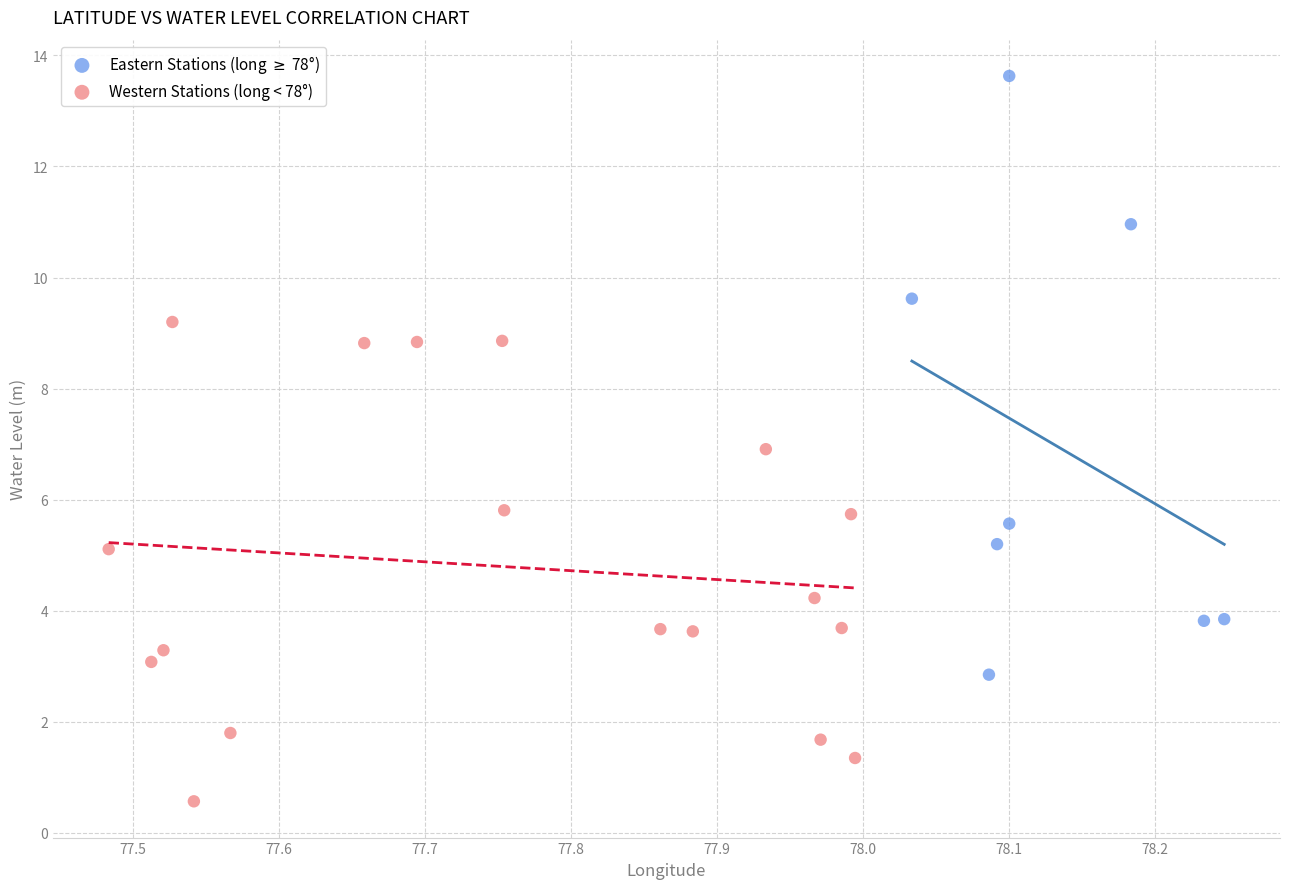

Which series reaches the maximum Y coordinate?

Eastern Stations (long $\geq$ 78°)